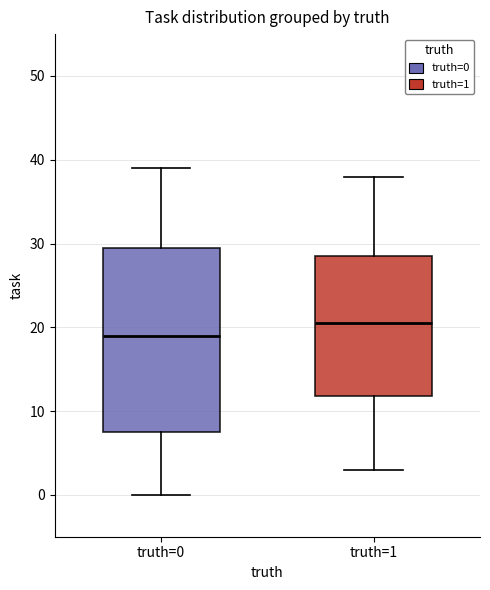

Reading left to right, transcribe this box plot: for each box, give where its median line is, the range the box spans, and where its two whiskers end, as read against the y-axis. The values are not printed on the chart, so give them approximately, as read against the axis.

truth=0: median 19, box 8 to 30, whiskers 0 to 39
truth=1: median 21, box 12 to 29, whiskers 3 to 38